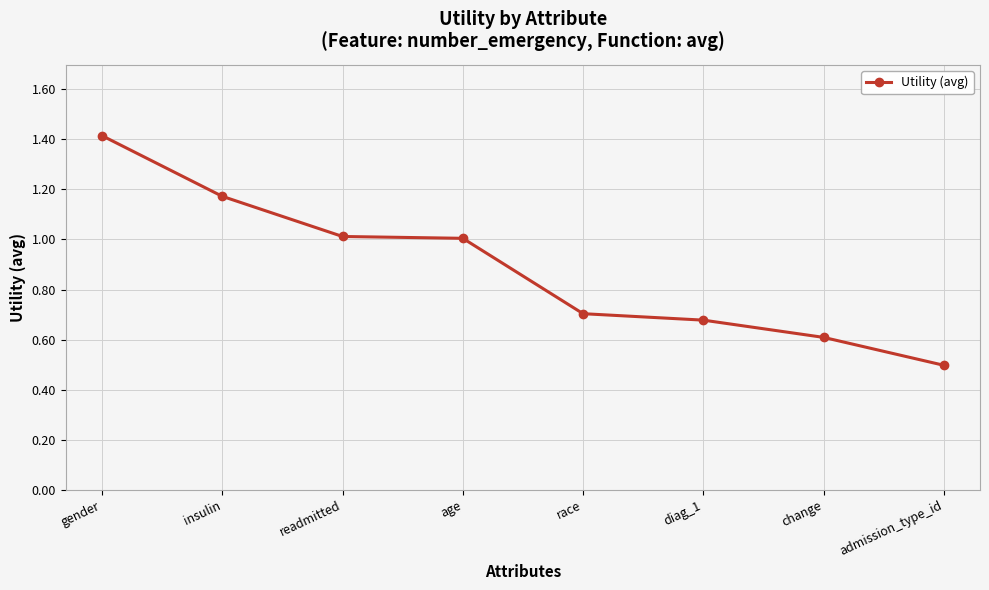

What is the label of the 4th point from the left?

age